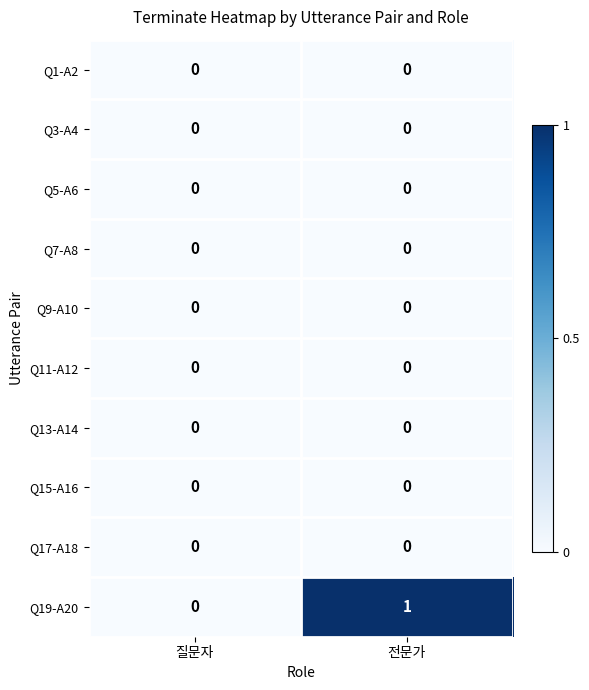

Reading left to right, extract all data points from this chart.

Q1-A2: 질문자=0	전문가=0
Q3-A4: 질문자=0	전문가=0
Q5-A6: 질문자=0	전문가=0
Q7-A8: 질문자=0	전문가=0
Q9-A10: 질문자=0	전문가=0
Q11-A12: 질문자=0	전문가=0
Q13-A14: 질문자=0	전문가=0
Q15-A16: 질문자=0	전문가=0
Q17-A18: 질문자=0	전문가=0
Q19-A20: 질문자=0	전문가=1